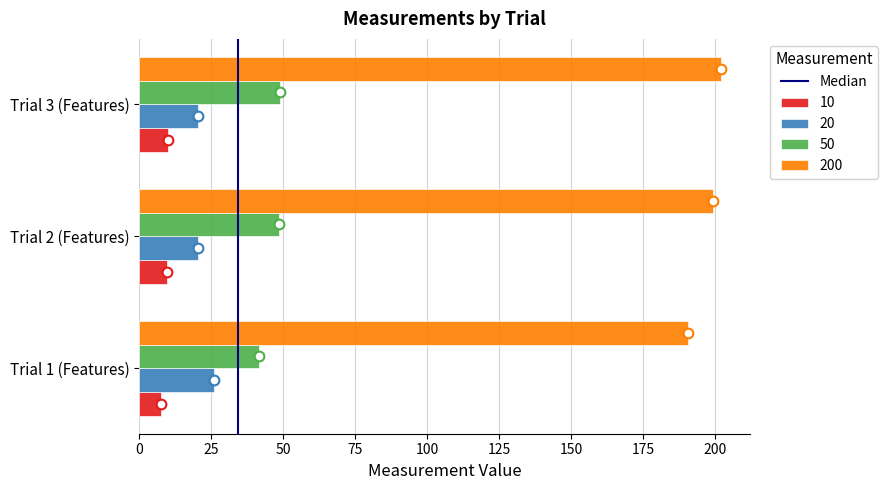

List the series in order of their peak value, highest first.

200, 50, 20, 10